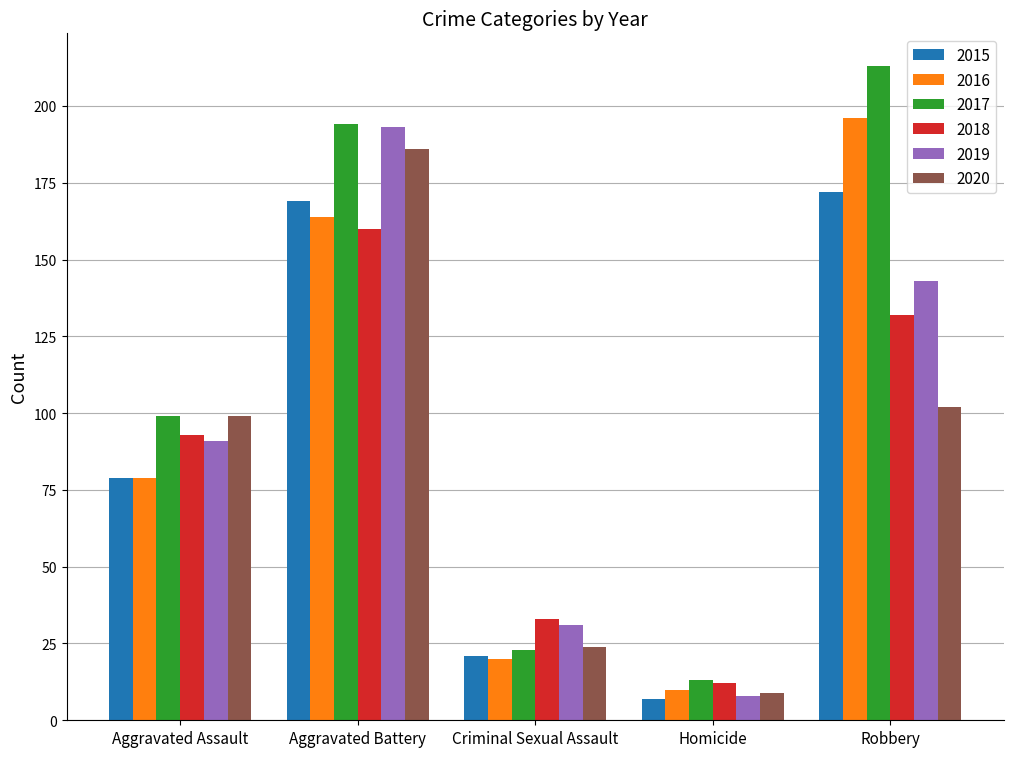

Reading right to left, extract all data points from this chart.

2015: 172	7	21	169	79
2016: 196	10	20	164	79
2017: 213	13	23	194	99
2018: 132	12	33	160	93
2019: 143	8	31	193	91
2020: 102	9	24	186	99